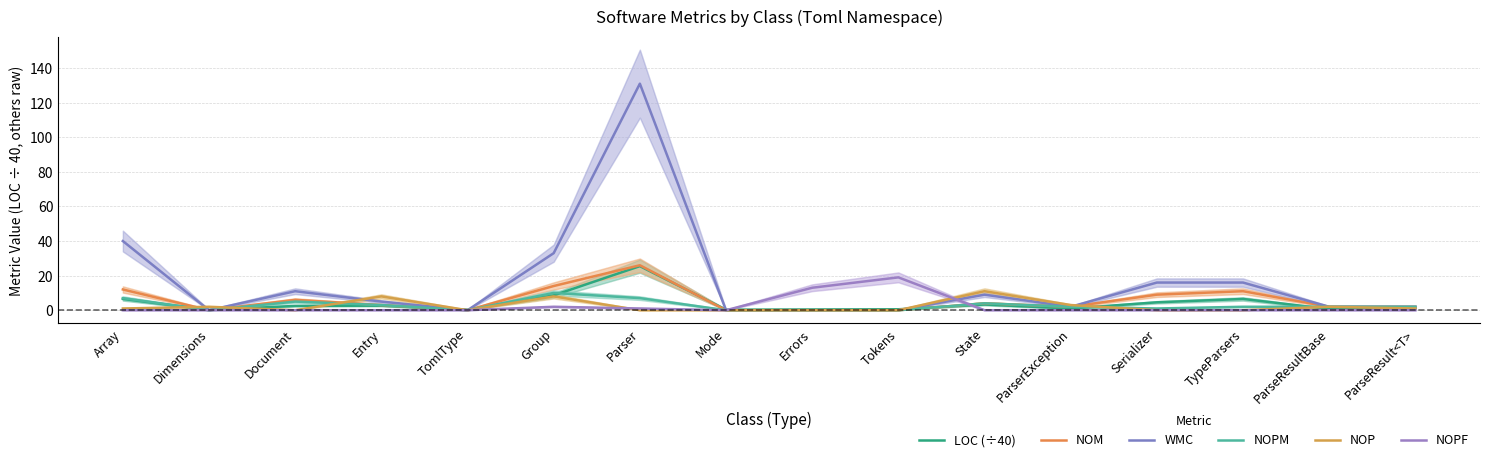

How many intersections are there between WMC and NOPF?

1